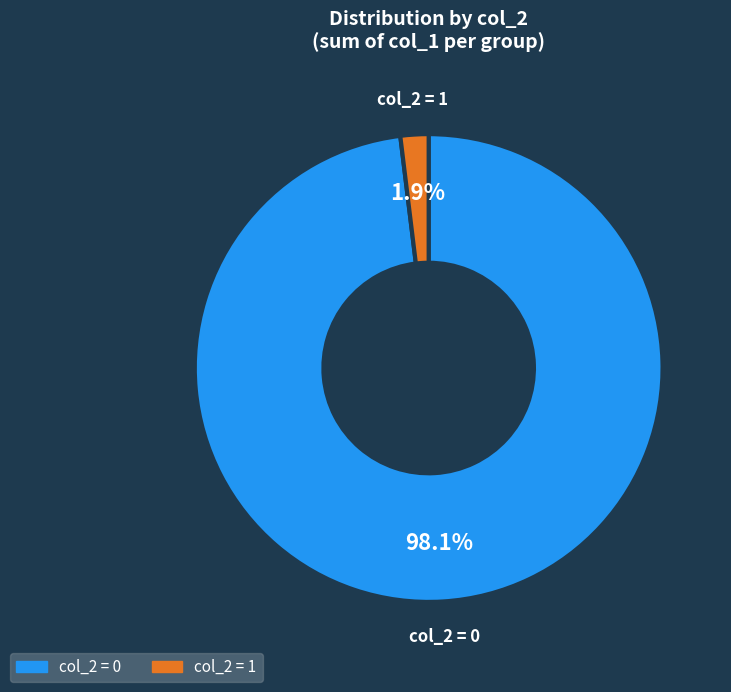

Between col_2 = 0 and col_2 = 1, which is larger?

col_2 = 0